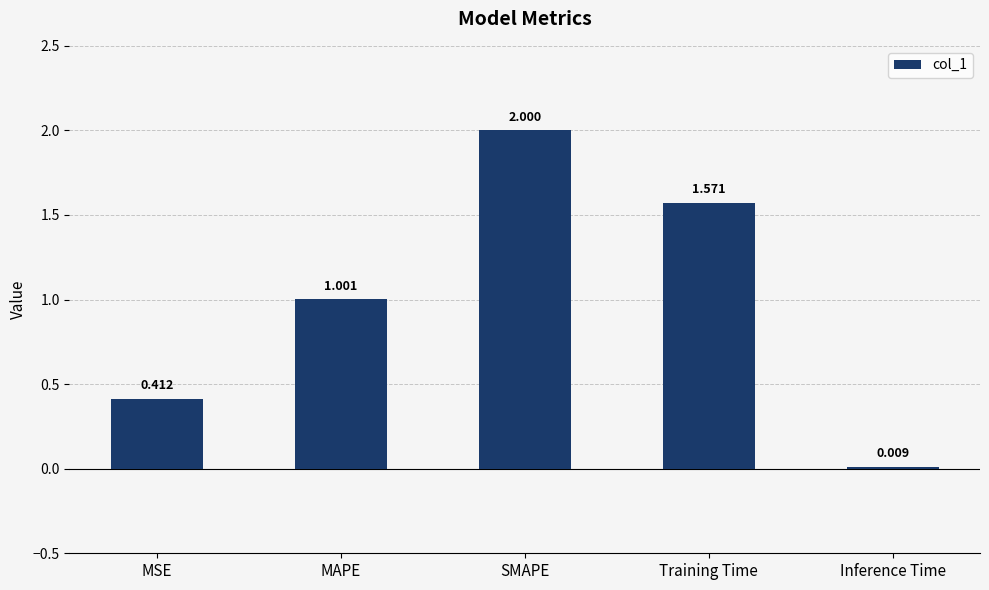

Between Training Time and MSE, which is larger?

Training Time